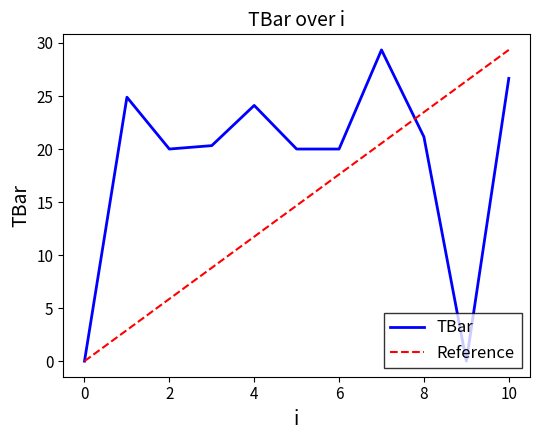

Between 8 and 1, which is larger?

1